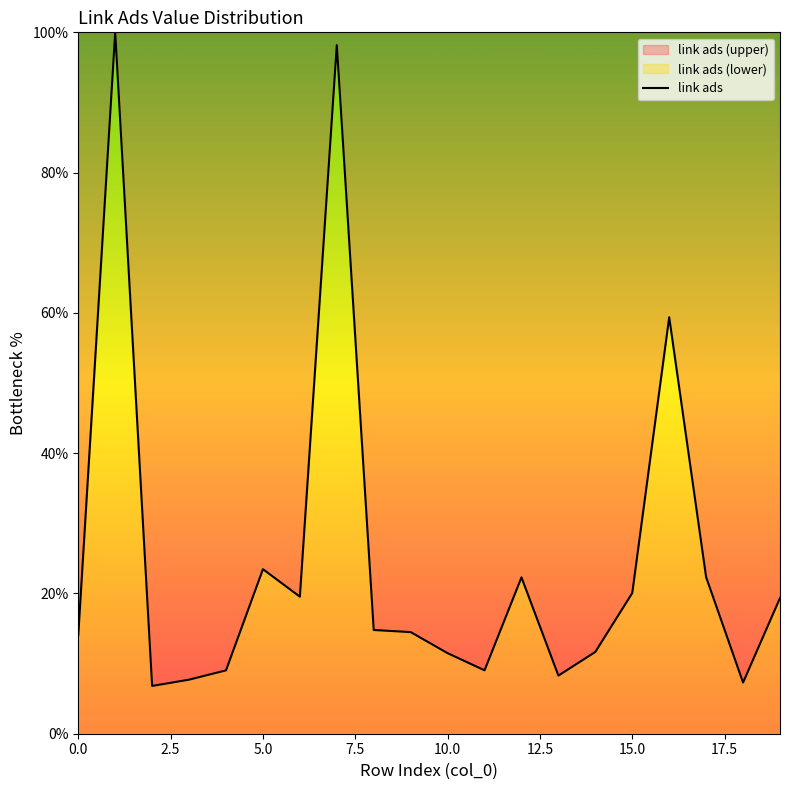

What is the smallest value displayed?

6.8